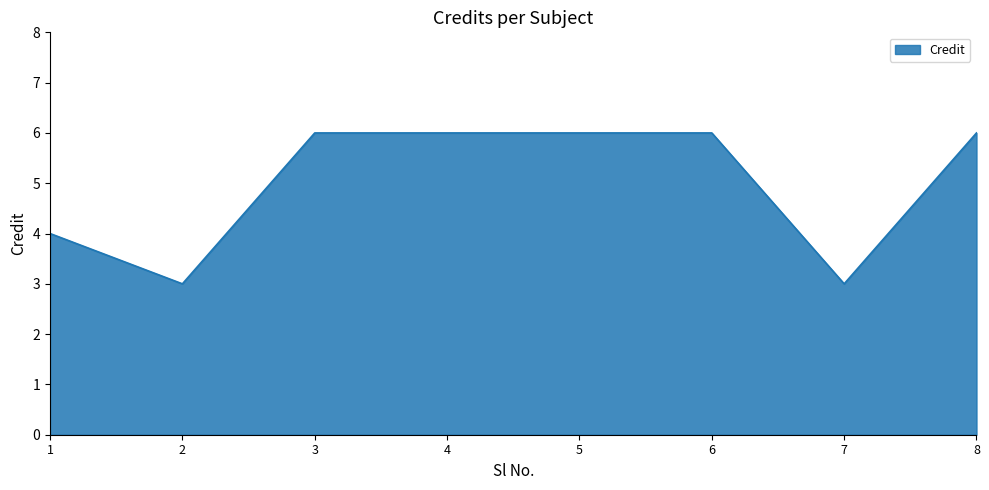

What is the change in value from 2 to 5?

+3